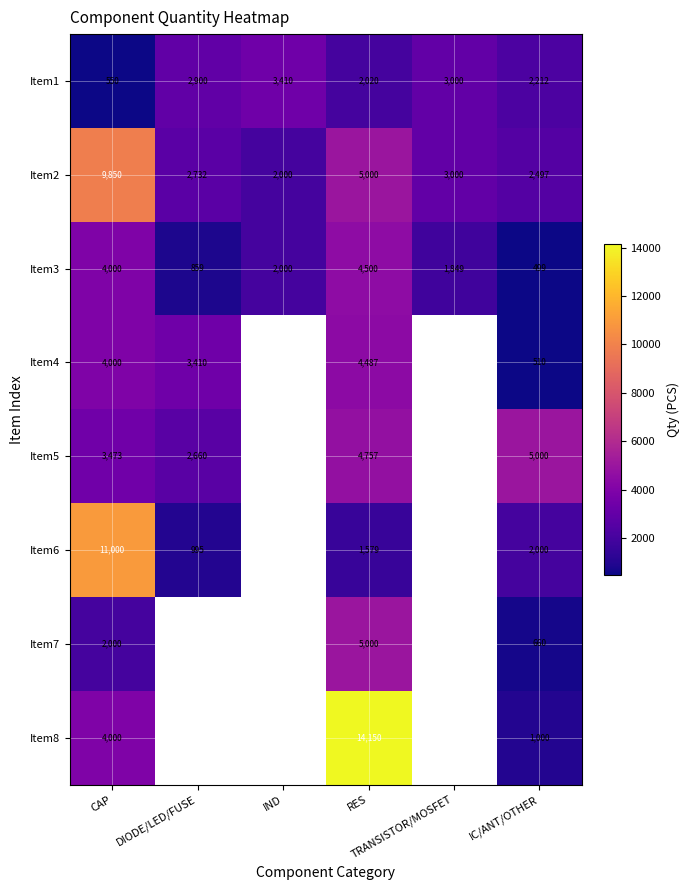

Which series changed the most between CAP and IC/ANT/OTHER?

Item6